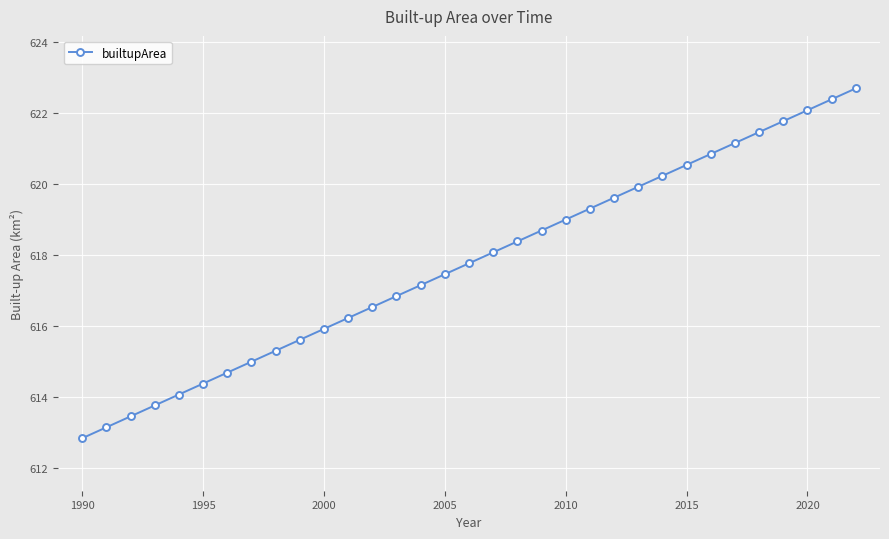

What is the value of the 27th point from the left?

620.8